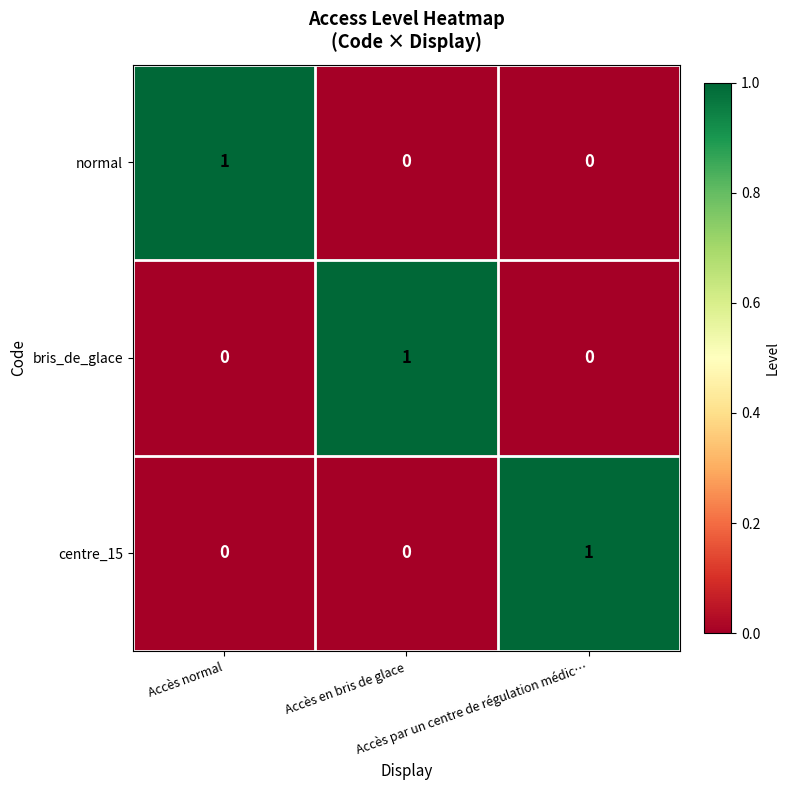

How many normal values are between 0 and 1?

3